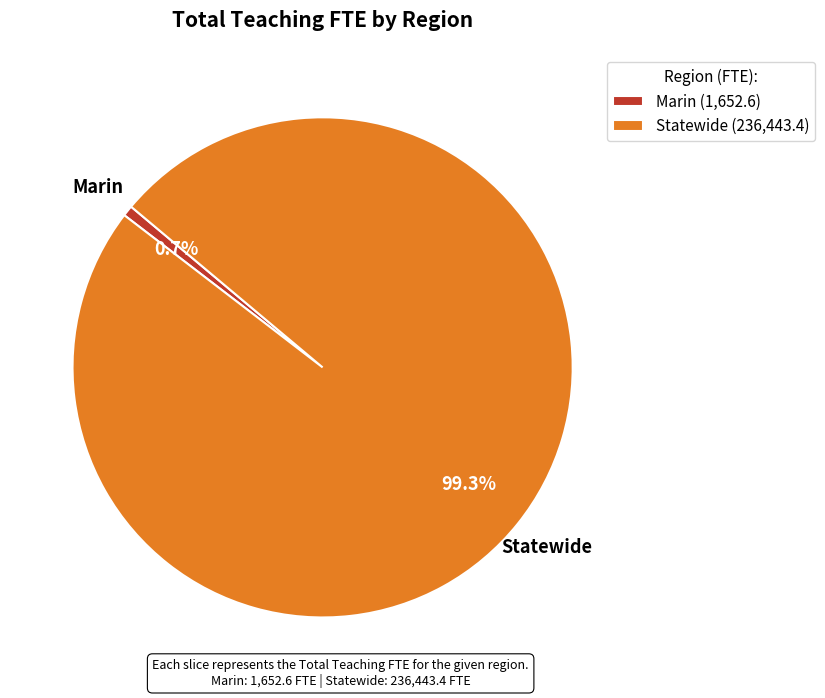

How many segments does this pie chart have?

2